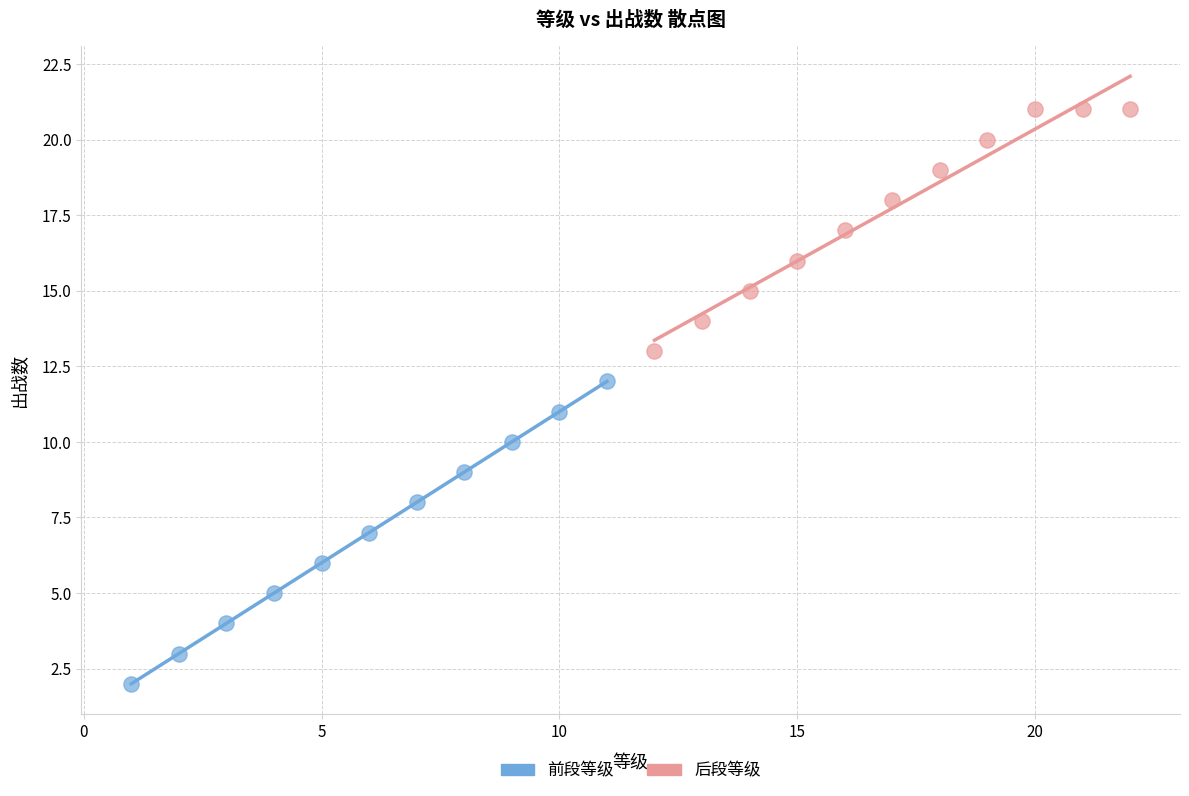

Which series reaches the maximum Y coordinate?

后段等级